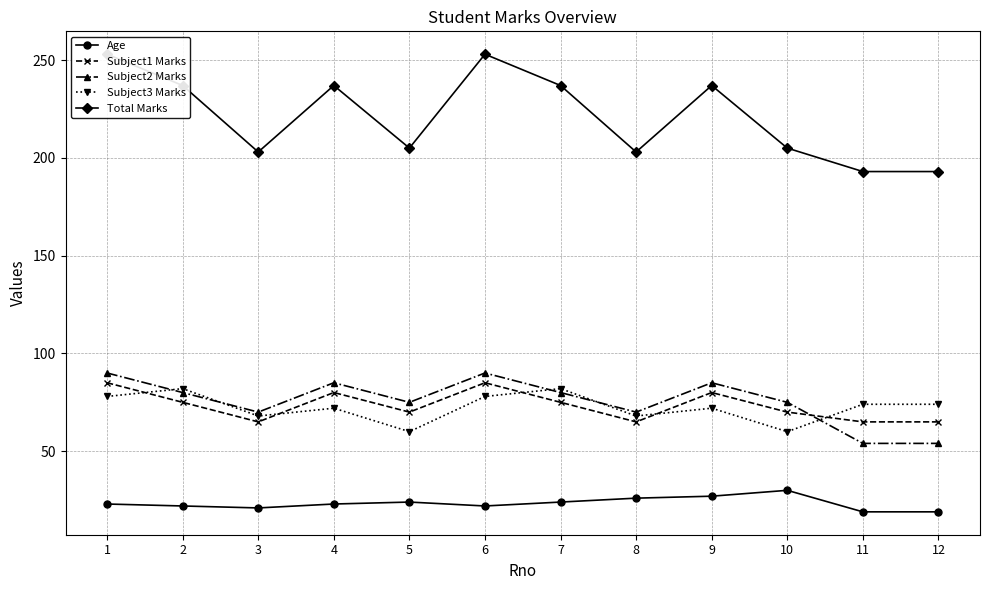

Which series has the widest spread of values?

Total Marks